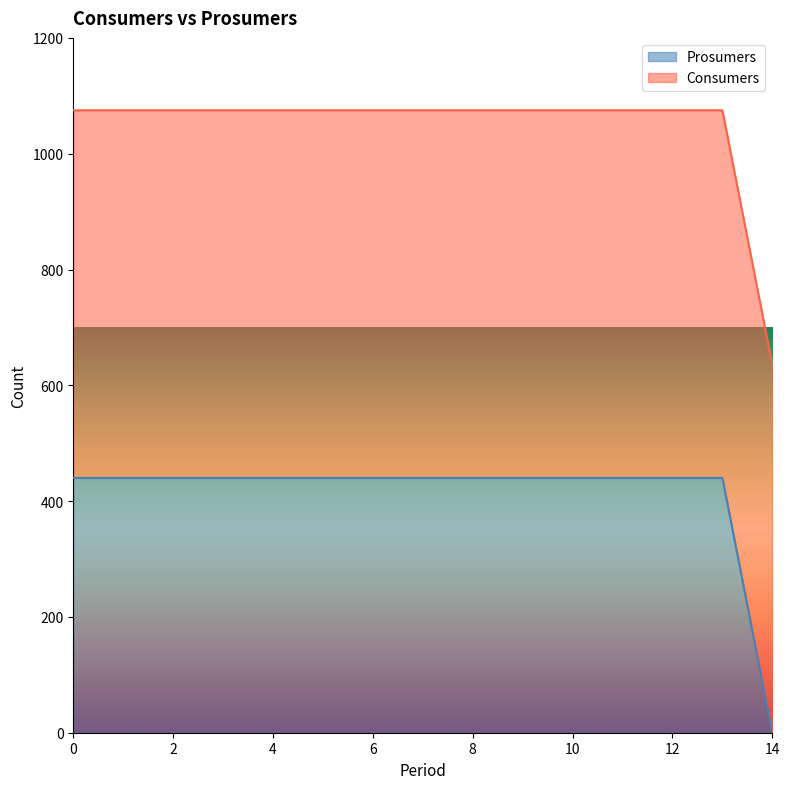

The value at 14 is 0. True or false?

True